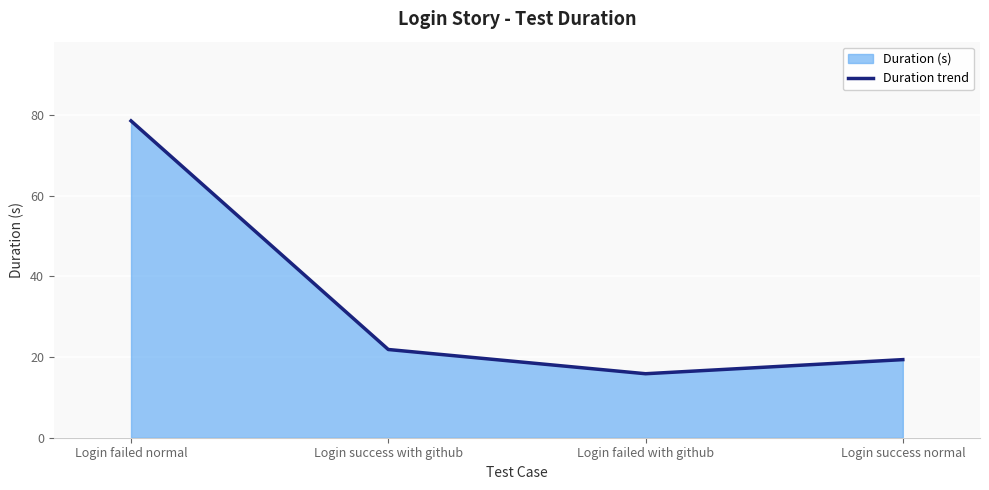

The chart shows a value of 21.0 at Login failed with github. True or false?

False